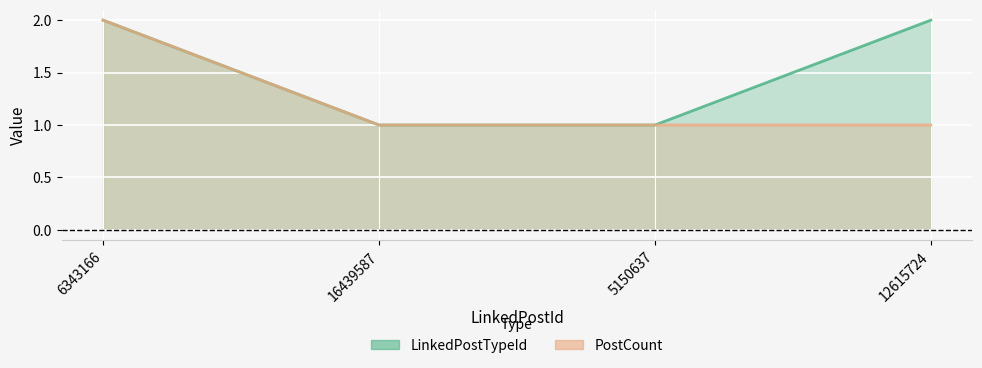

Reading left to right, extract all data points from this chart.

LinkedPostTypeId: 6343166=2	16439587=1	5150637=1	12615724=2
PostCount: 6343166=2	16439587=1	5150637=1	12615724=1